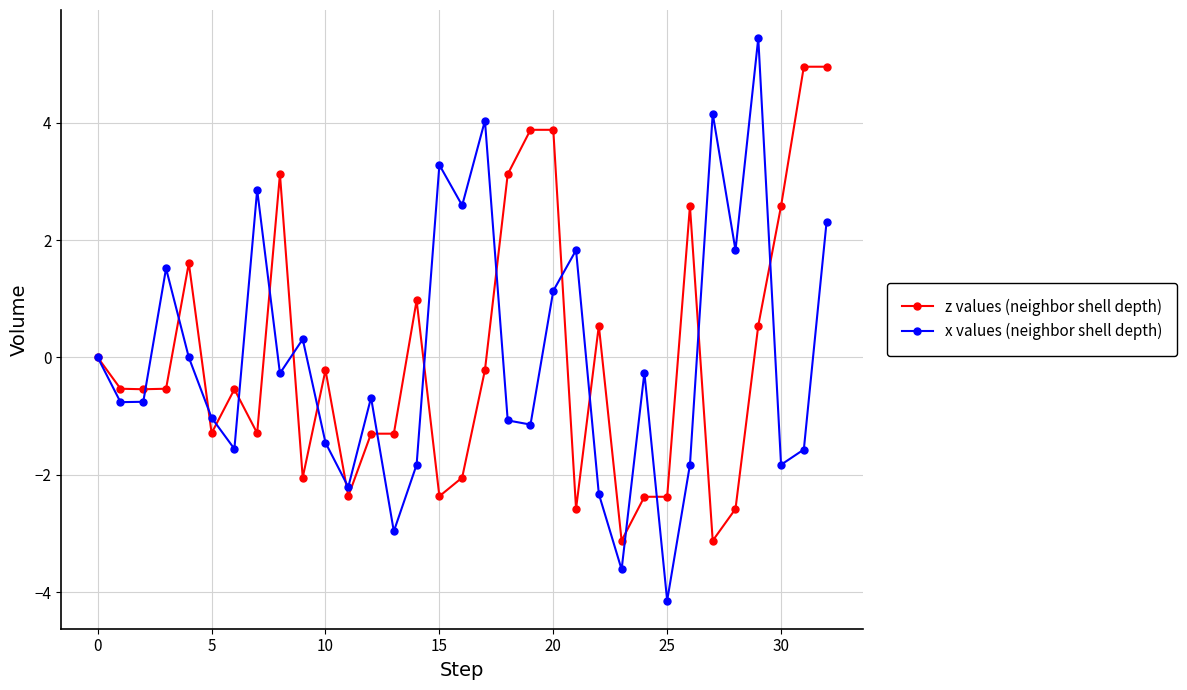

Which series has the largest range (max minus min)?

x values (neighbor shell depth)